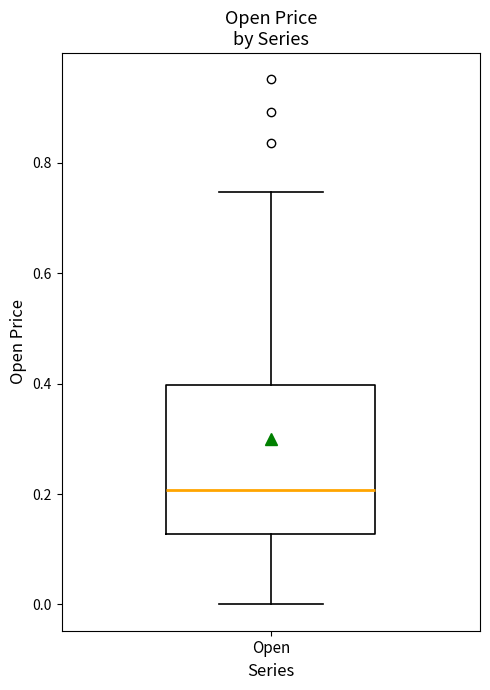

Read this box plot against the y-axis: the position of the median line, the range covered by the box, and the ends of both whiskers. The values are not printed on the chart, so give them approximately, as read against the axis.

median 0.20, box 0.12 to 0.40, whiskers 0.00 to 0.74